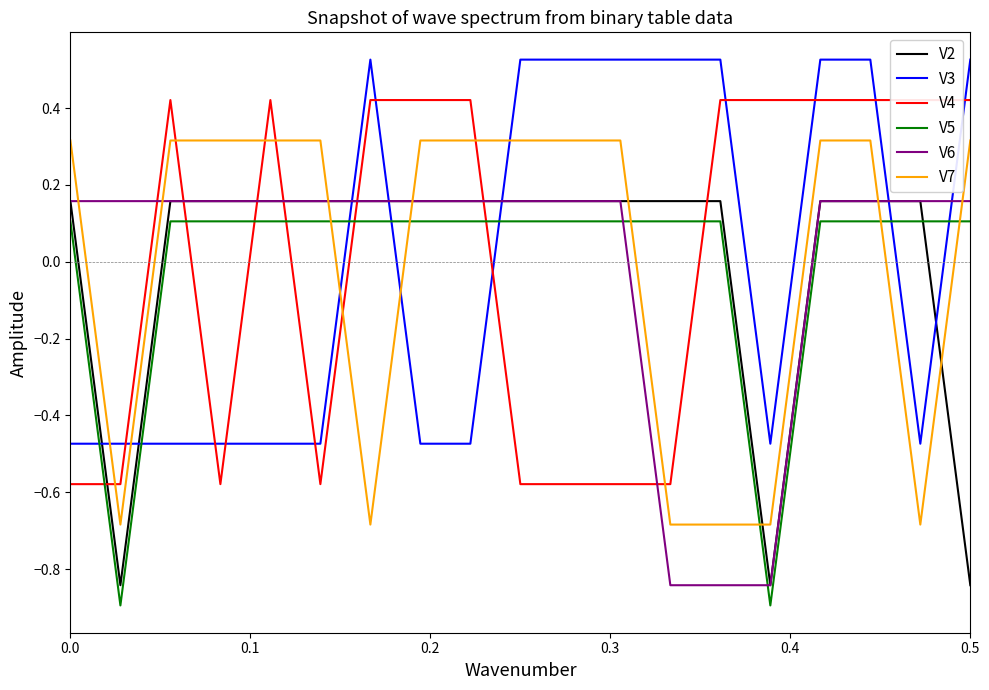

True or false: V3 and V2 cross at least once.

True